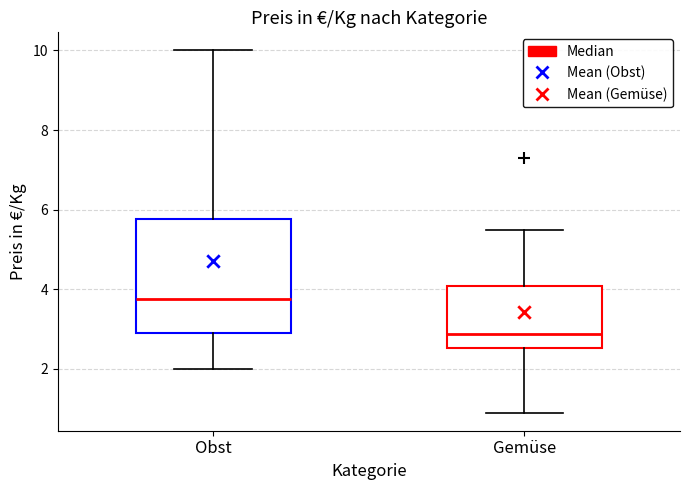

Reading left to right, transcribe this box plot: for each box, give where its median line is, the range the box spans, and where its two whiskers end, as read against the y-axis. The values are not printed on the chart, so give them approximately, as read against the axis.

Obst: median 3.8, box 3.0 to 5.8, whiskers 2.0 to 10.0
Gemüse: median 2.8, box 2.6 to 4.0, whiskers 1.0 to 5.6